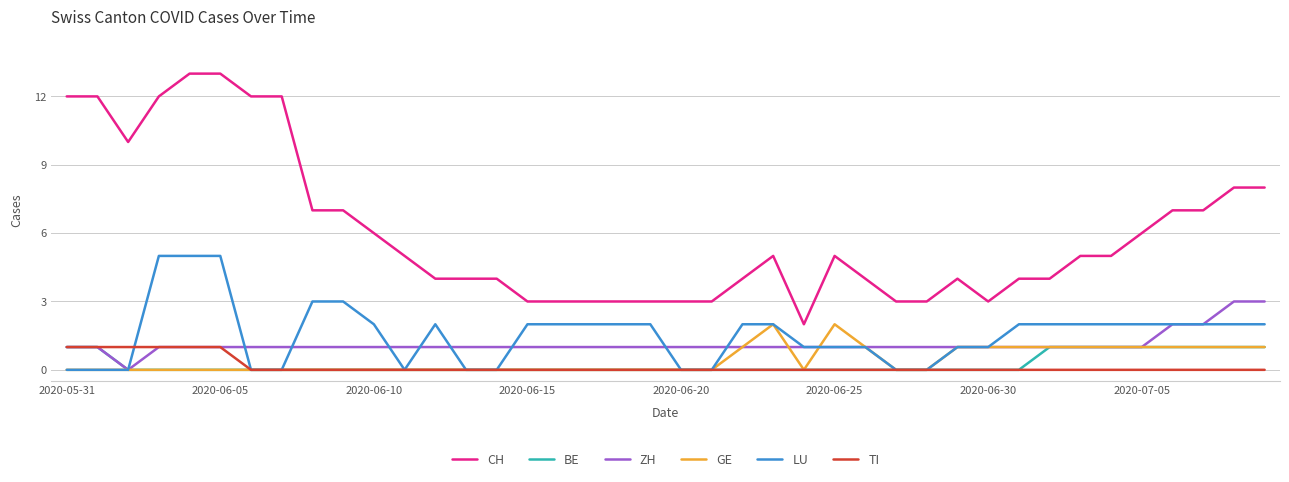

What is the greatest value displayed?

13